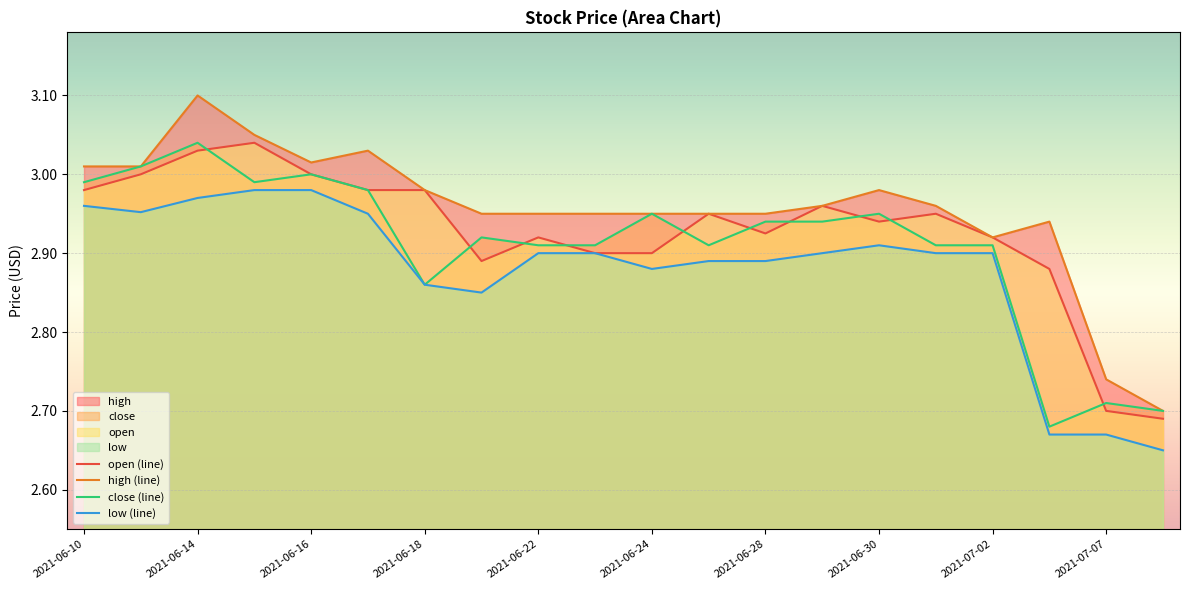

Between 17 and 11, which is larger?

11